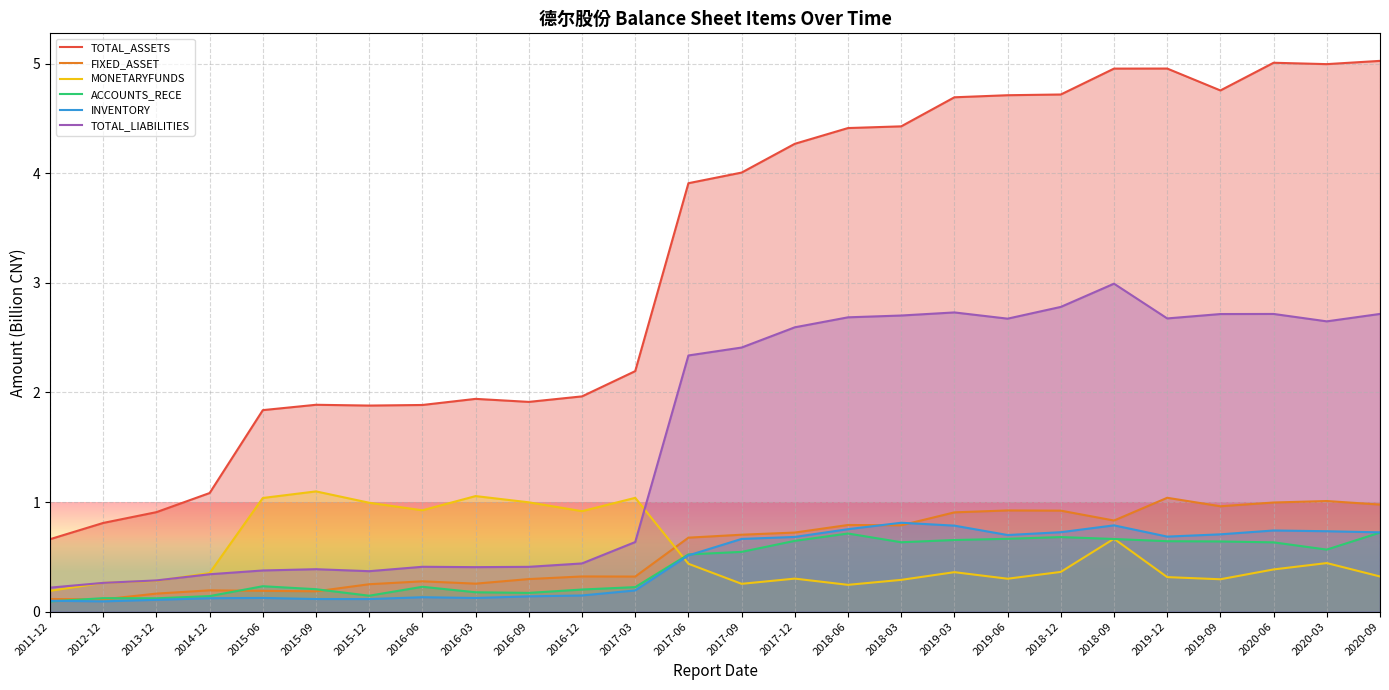

What position from the left is 2020-09?

26